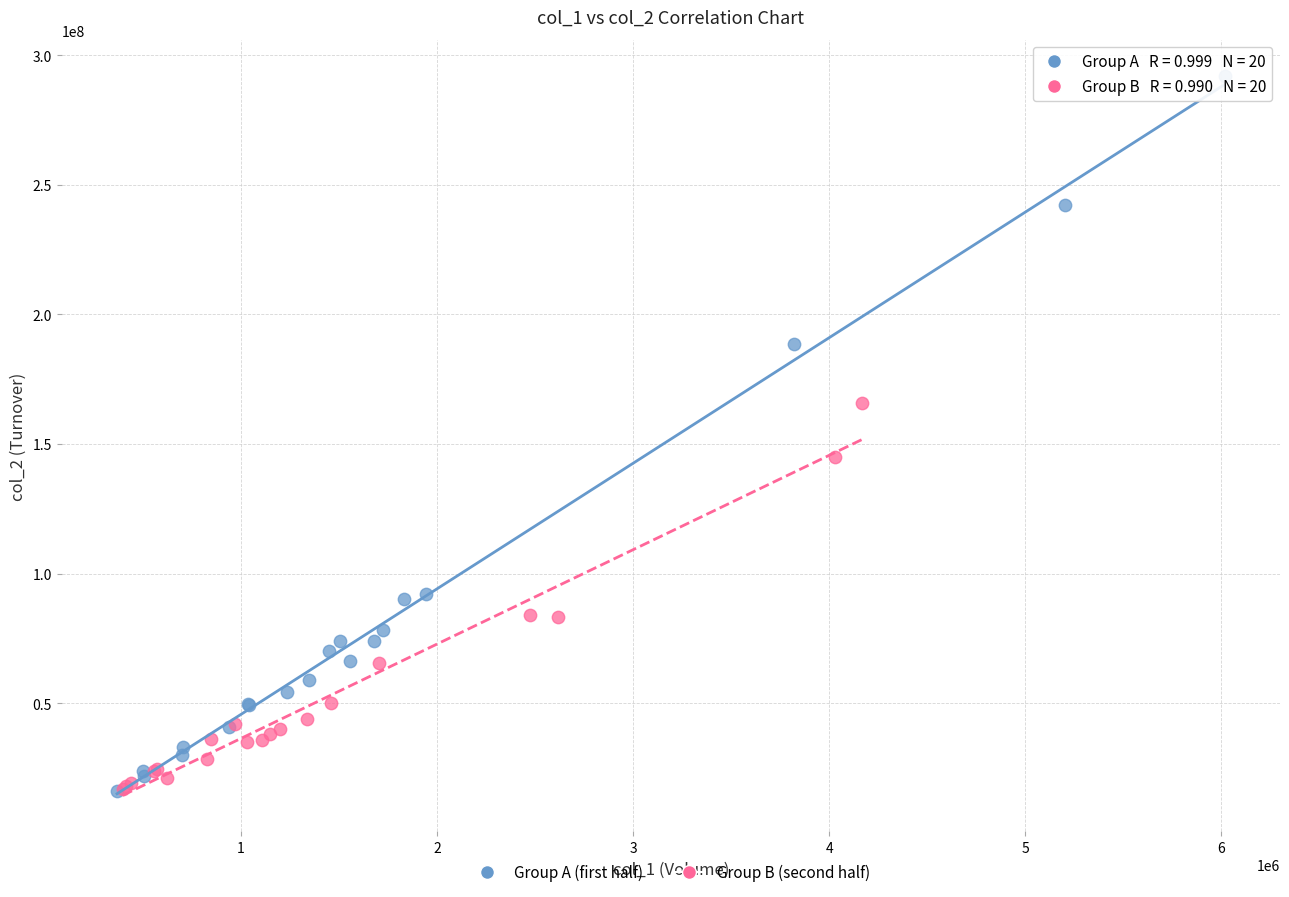

Which series has the largest Y range (max minus min)?

Group A (first half)